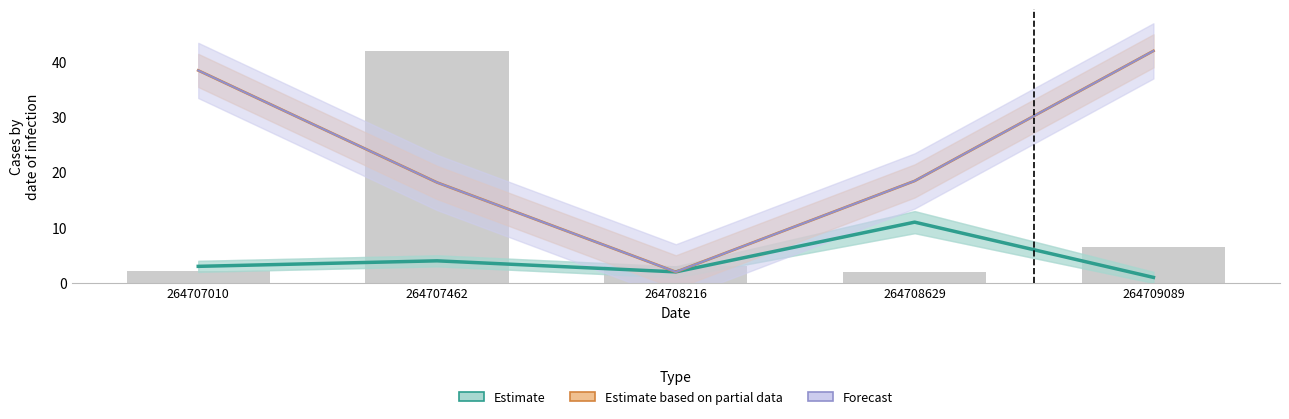

Is it true that Estimate equals 11.0 at 264708629?

True